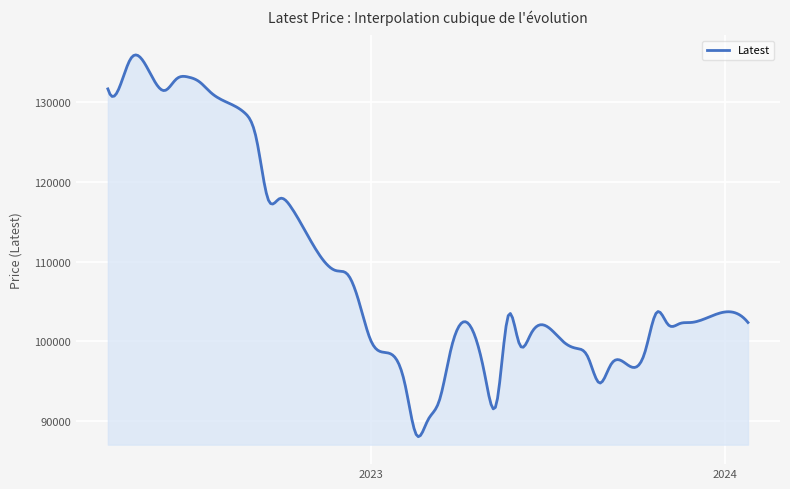

What is the difference between the maximum and minimum values?

47968.5